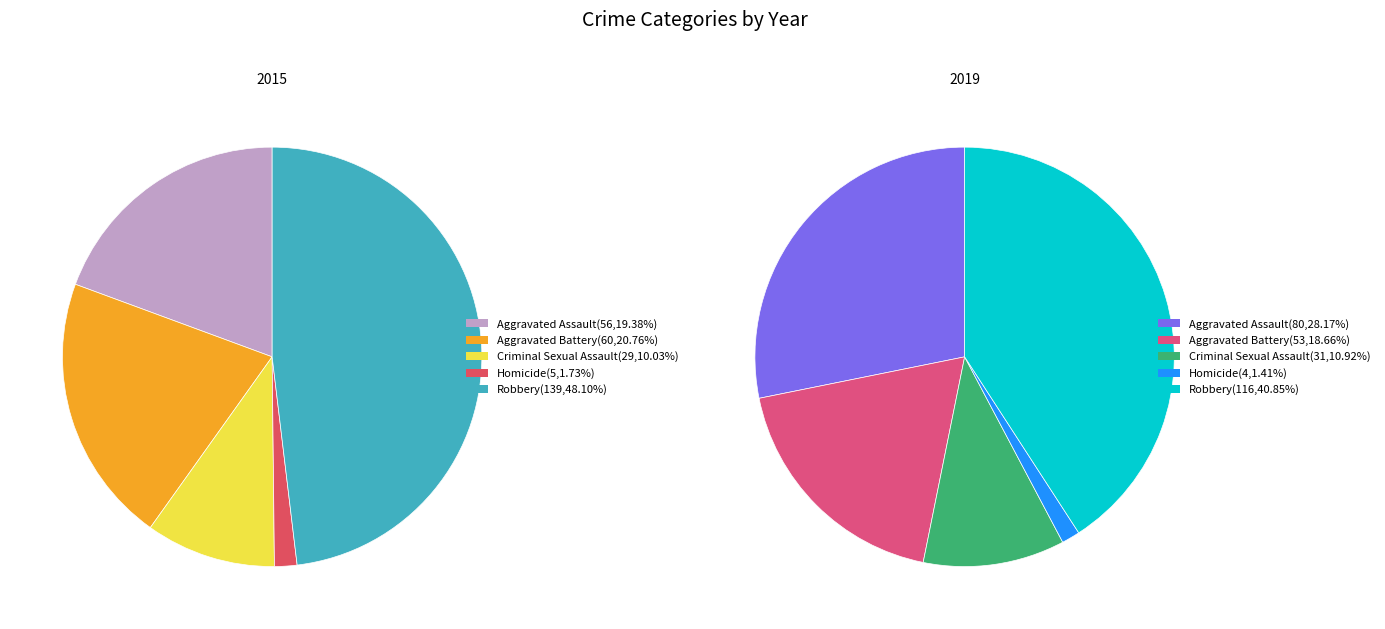

To the nearest percent, what is the difference between the Aggravated Battery and Criminal Sexual Assault slice percentages?

11%